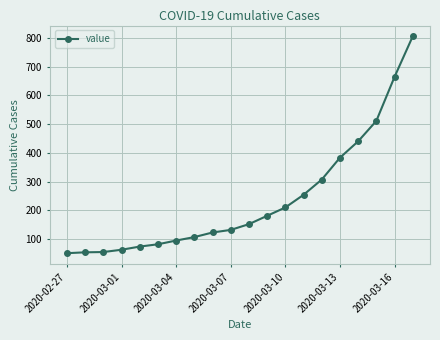

What is the sum of all values?

4743